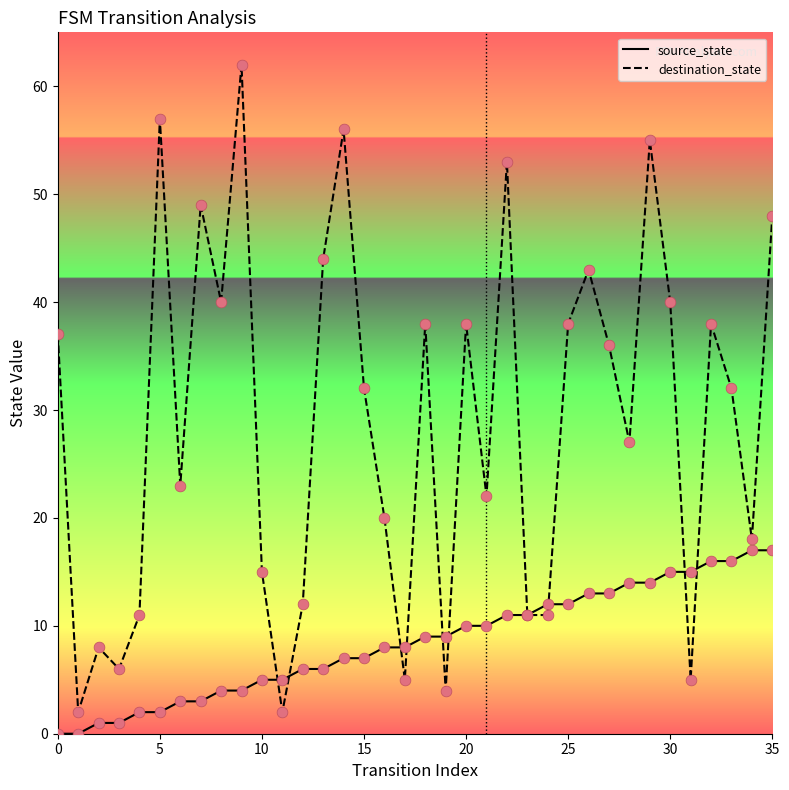

What is the maximum value shown in the chart?

62